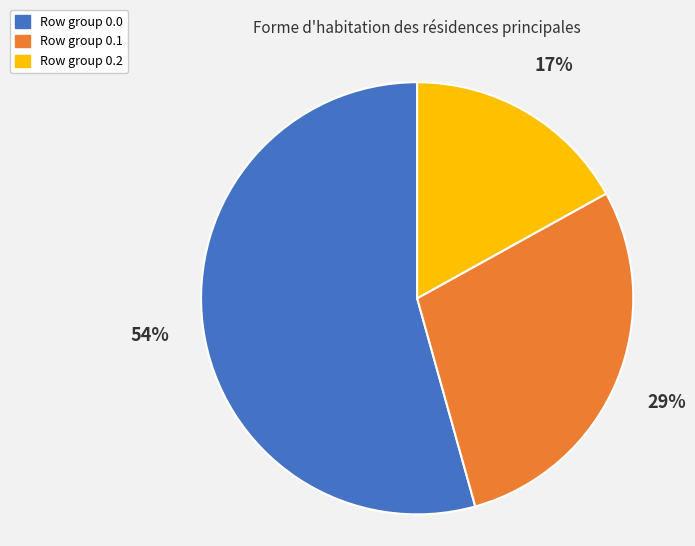

Is there a majority slice in this chart?

Yes